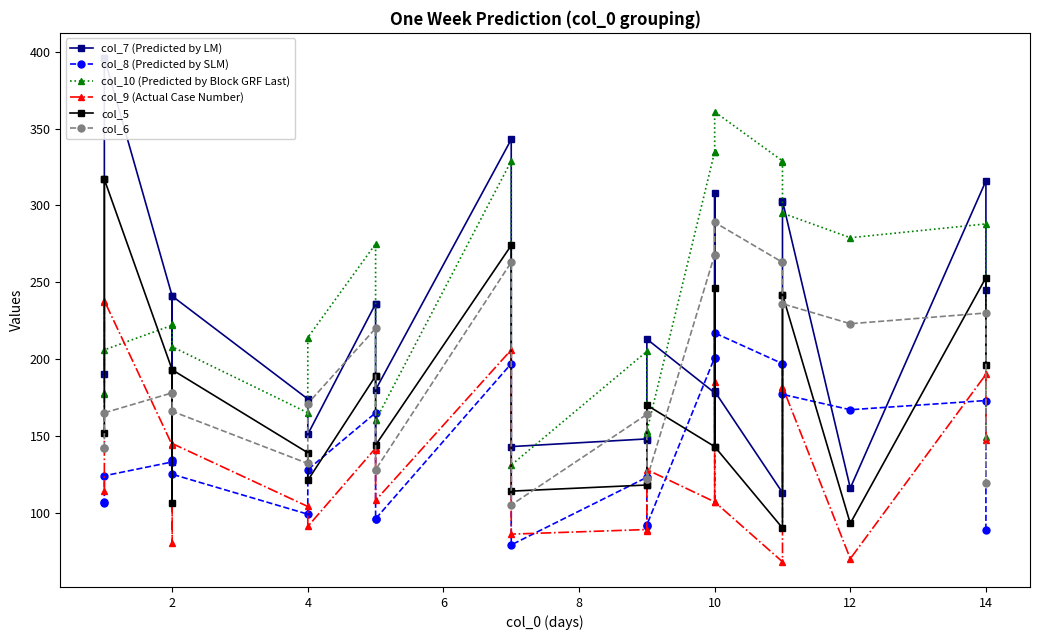

Is it true that col_7 (Predicted by LM) equals 204 at 14?

False